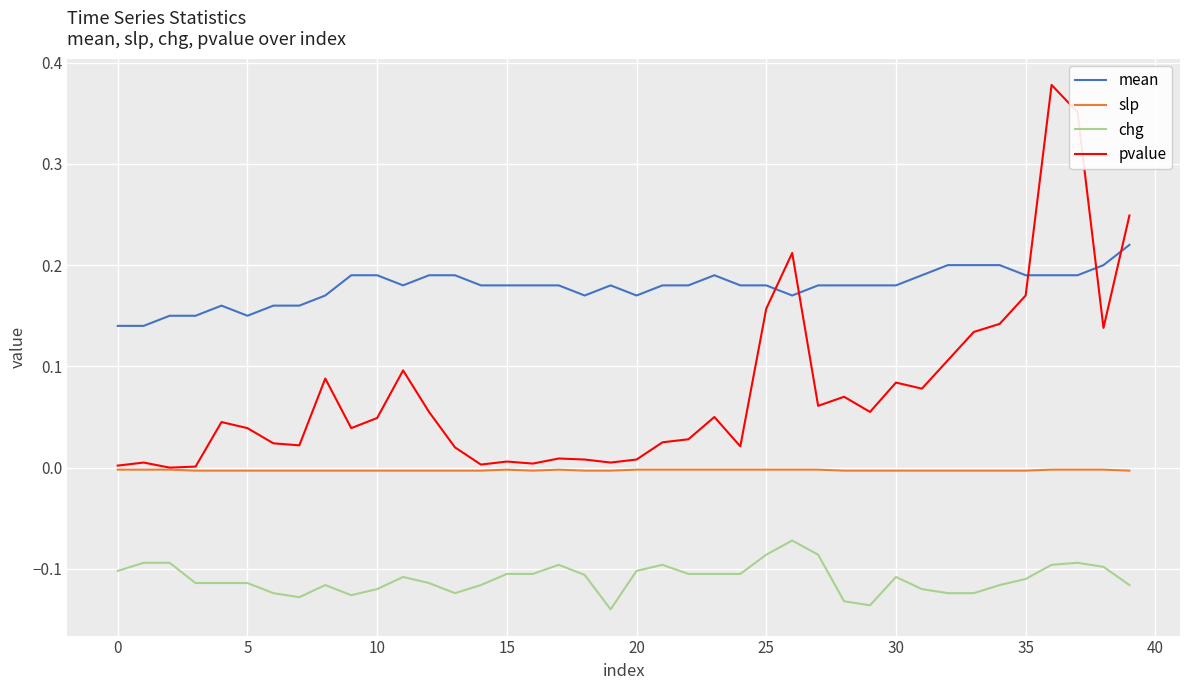

Which series has the largest total across all categories?

mean